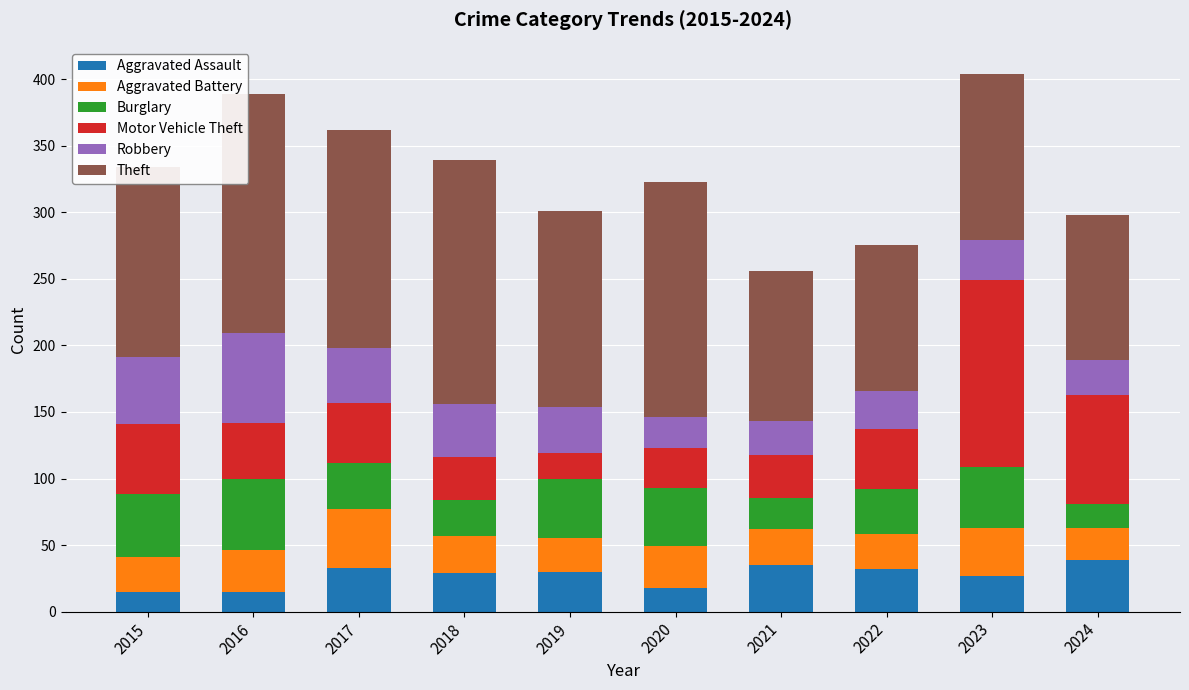

What is the maximum value for Aggravated Assault?

39